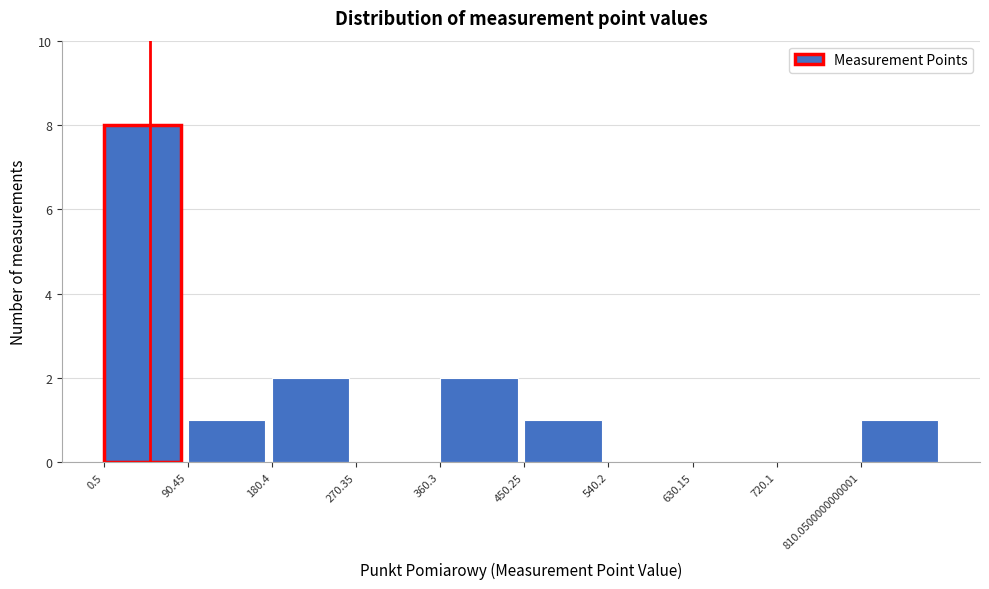

Reading left to right, list every bar in this chart as the range it spans on the x-axis followed by its height. Neither the bar edges nor the heights are printed on the chart, so give them approximately, as read against the axes.

0 to 90: 8
90 to 180: 1
180 to 270: 2
270 to 360: 0
360 to 450: 2
450 to 540: 1
540 to 630: 0
630 to 720: 0
720 to 810: 0
810 to 900: 1